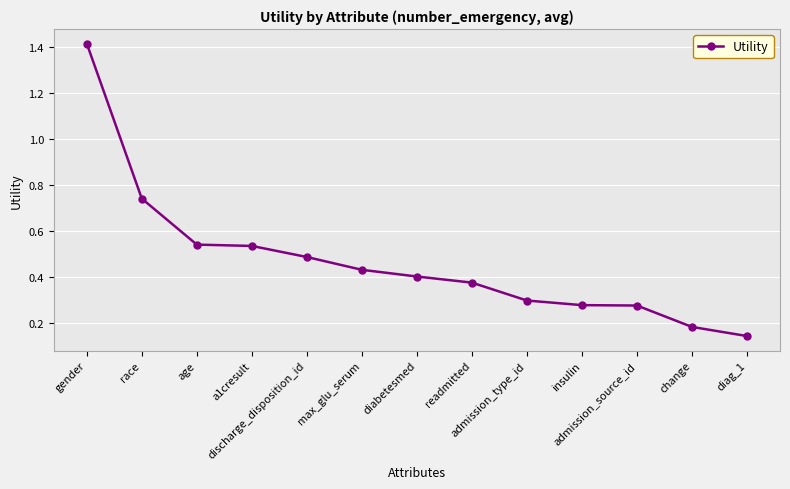

What is the sum of all values?

6.1